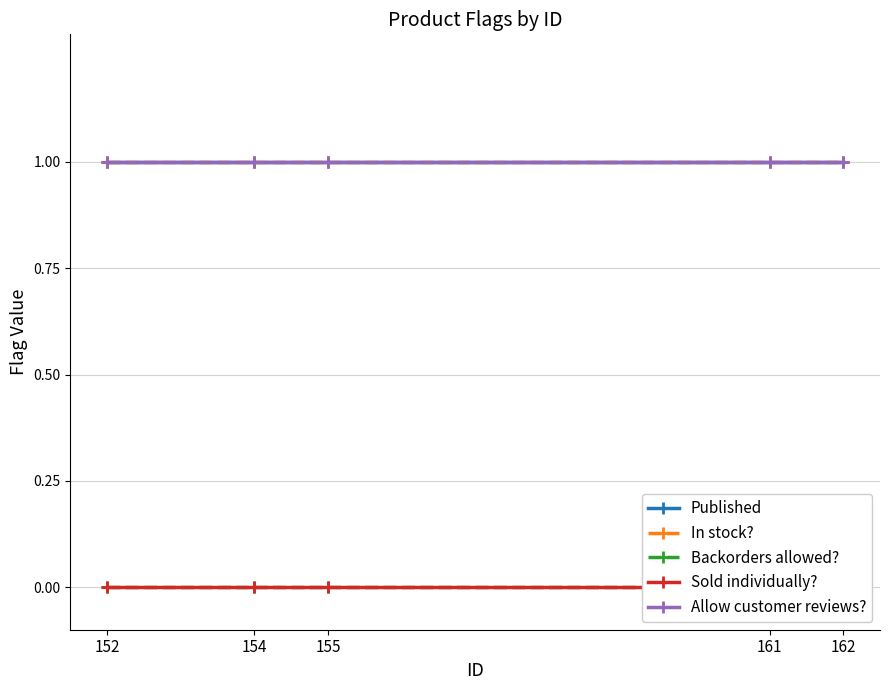

Reading left to right, extract all data points from this chart.

Published: 1	1	1	1	1
In stock?: 1	1	1	1	1
Backorders allowed?: 0	0	0	0	0
Sold individually?: 0	0	0	0	0
Allow customer reviews?: 1	1	1	1	1